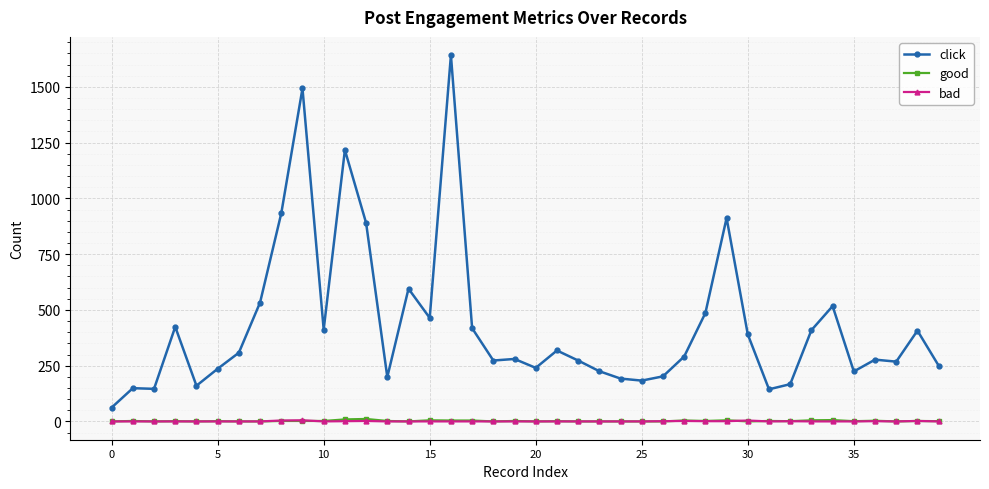

True or false: click has more than 0 interior local peaks.

True